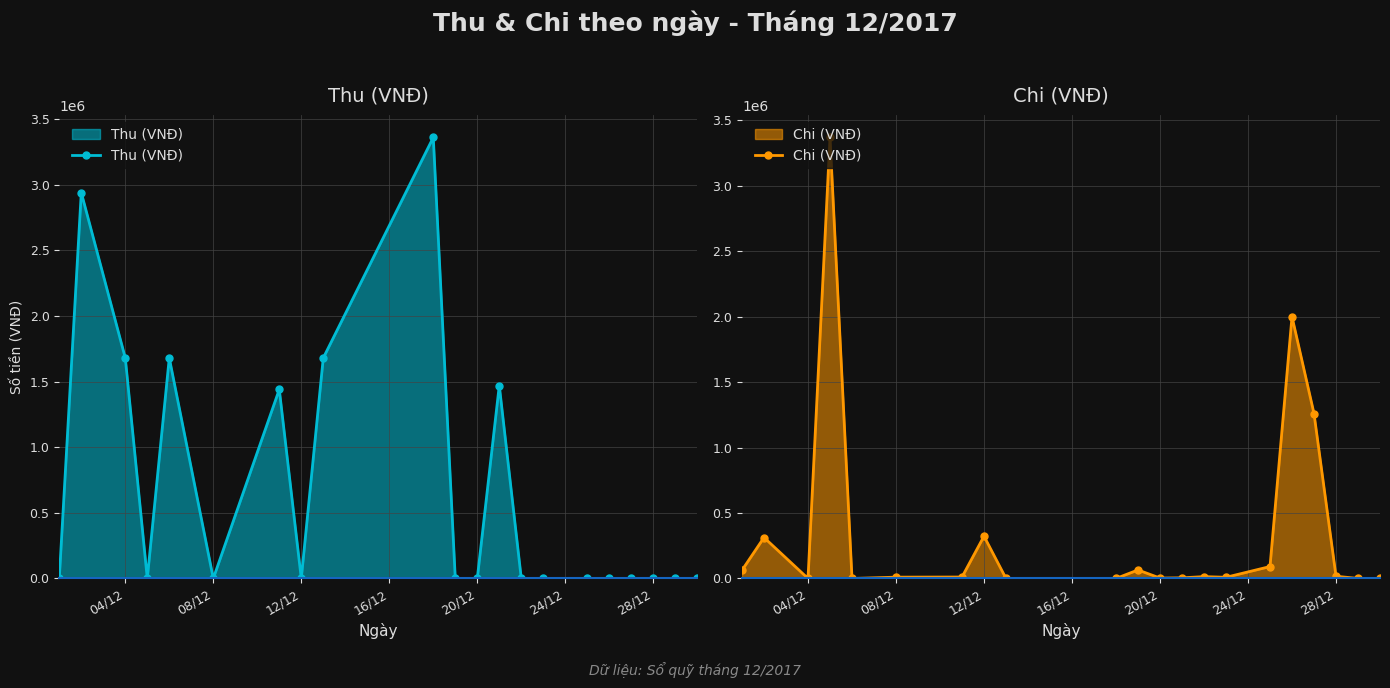

What are all the series names shown in the legend?

Thu (VNĐ), Chi (VNĐ)